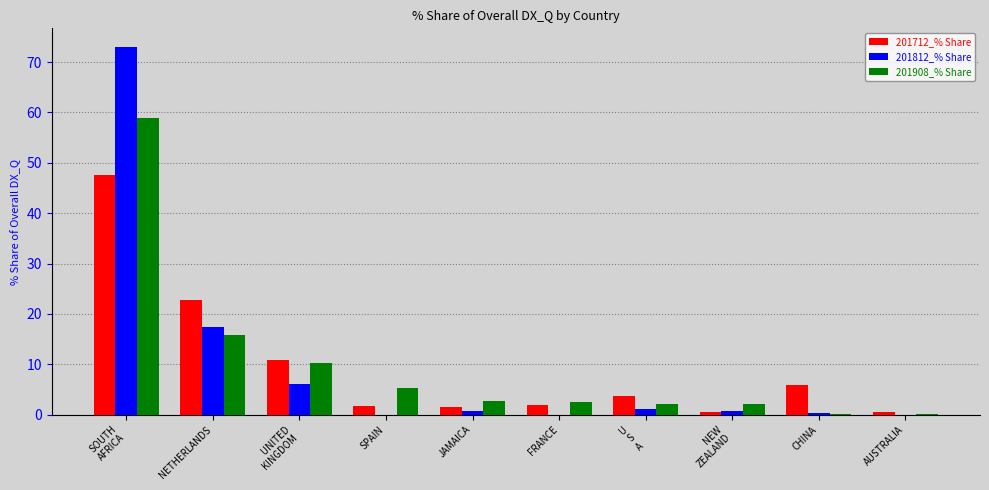

What is the sum of all 201908_% Share values?

100.0